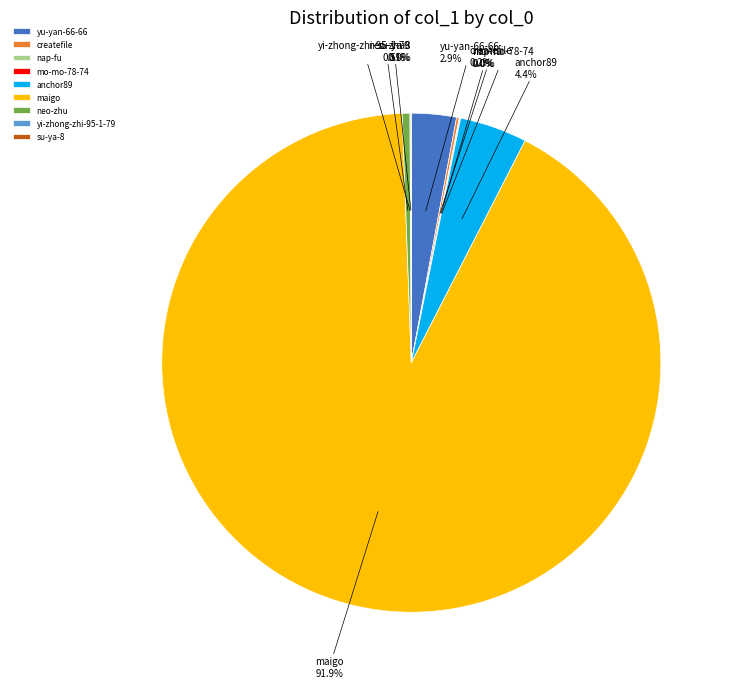

What is the ratio of the value at anchor89 to the value at neo-zhu?

8.8